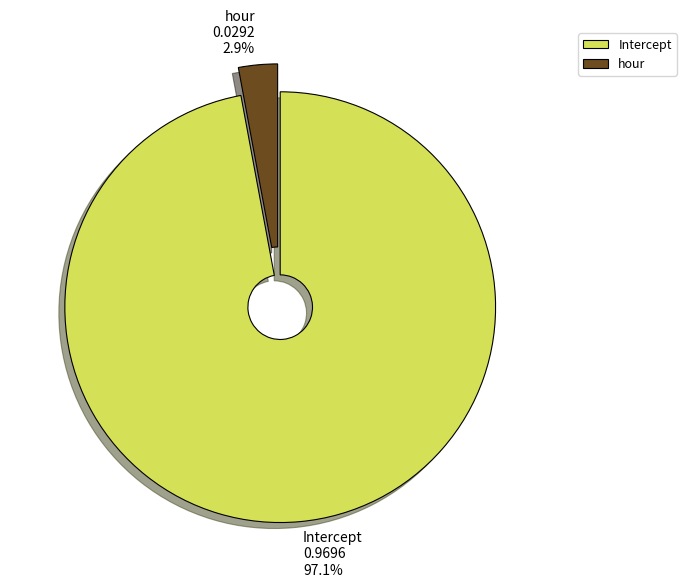

Which has a higher value, hour or Intercept?

Intercept